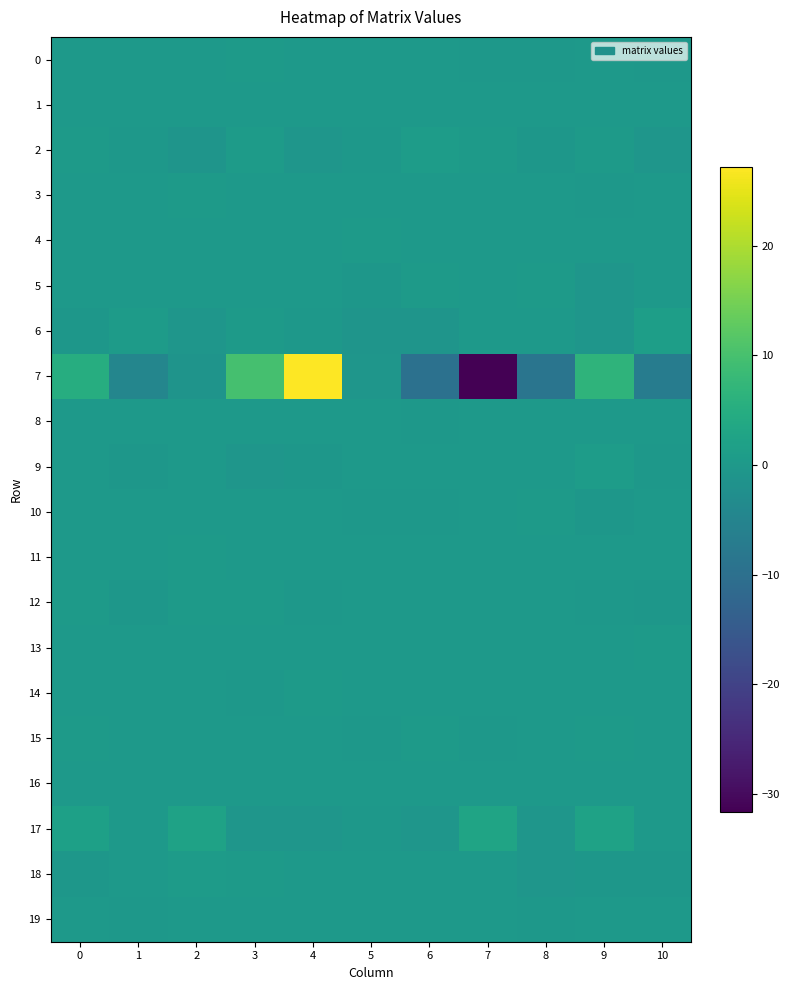

At which category is the sum across all series the highest?

4